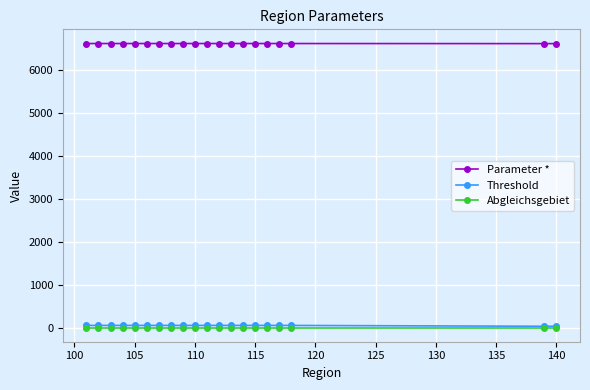

Which series has the largest total across all categories?

Parameter *